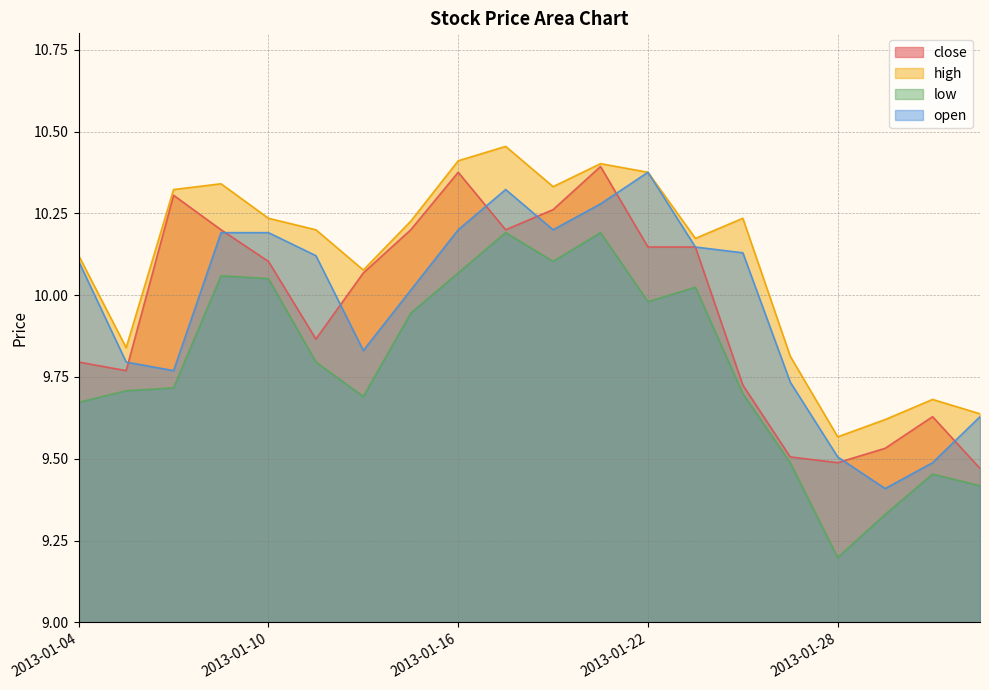

Which series changed the most between 2013-01-14 and 2013-01-28?

close